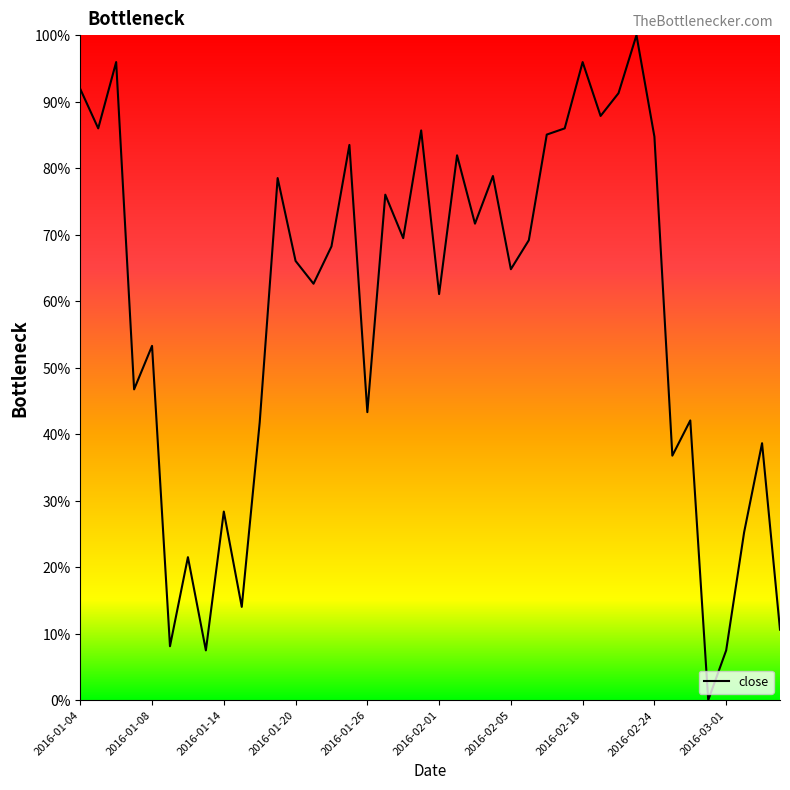

How many lines are shown in the chart?

1